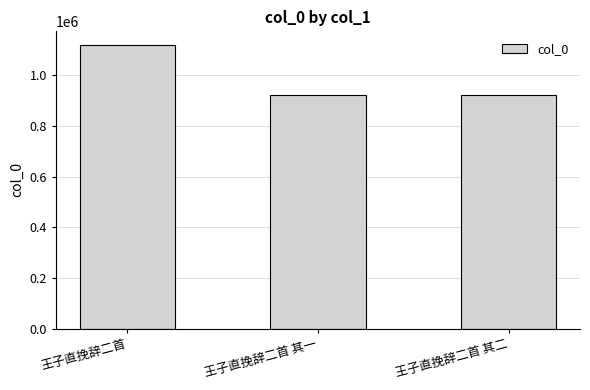

What is the change in value from 王子直挽辞二首 to 王子直挽辞二首 其二?

-193916